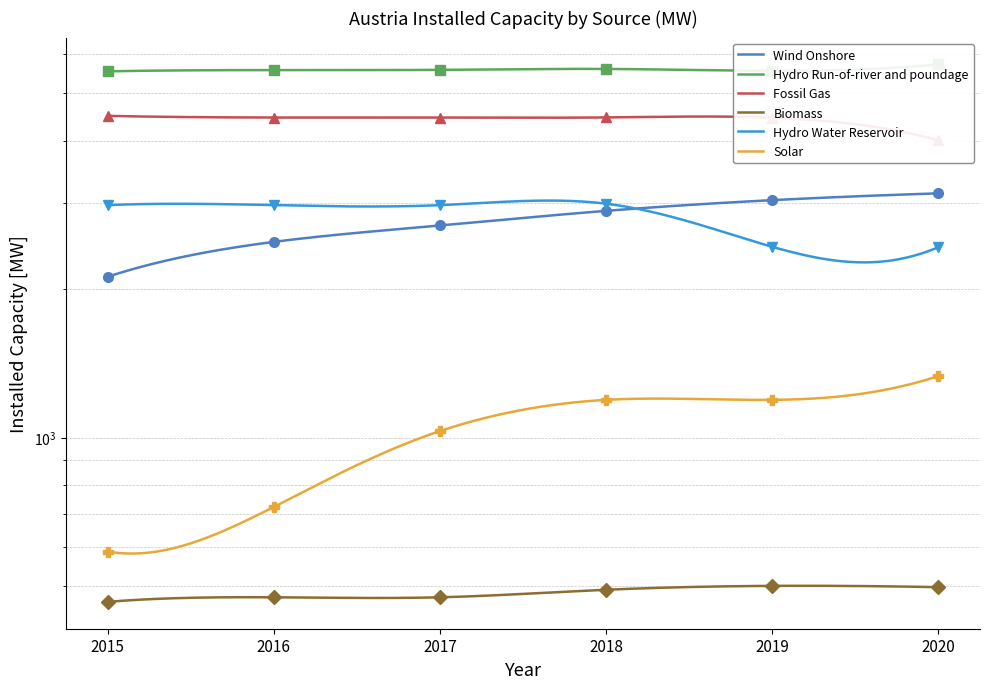

What is the maximum value shown in the chart?

5724